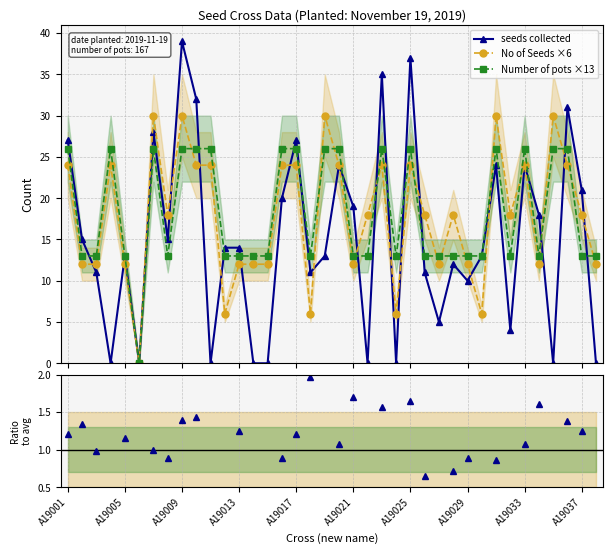

What is the maximum value shown in the chart?

39.0